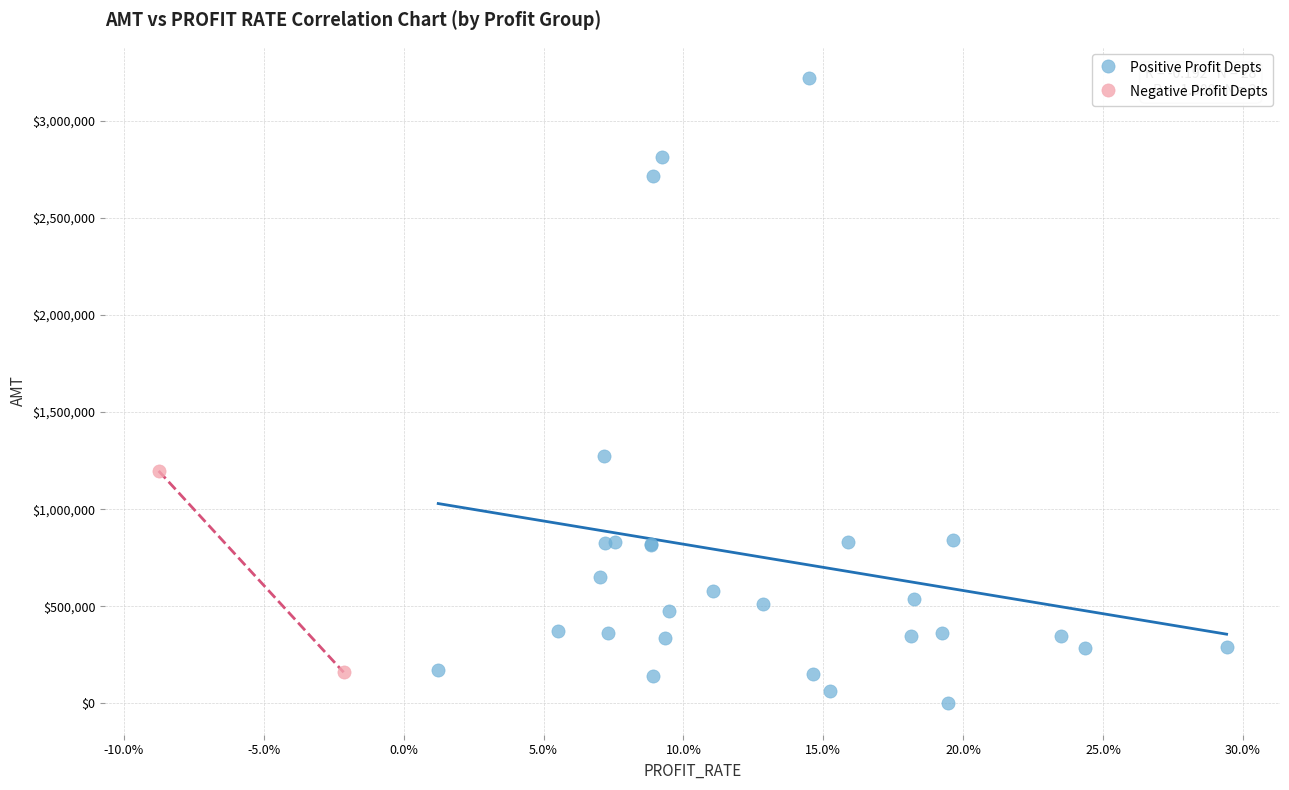

What are all the series names shown in the legend?

Positive Profit Depts, Negative Profit Depts